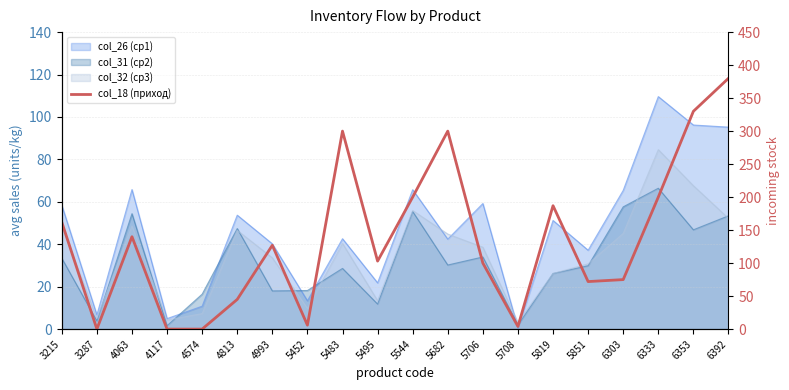

How many interior local valleys (lower than both neighbors) does the data have?

5